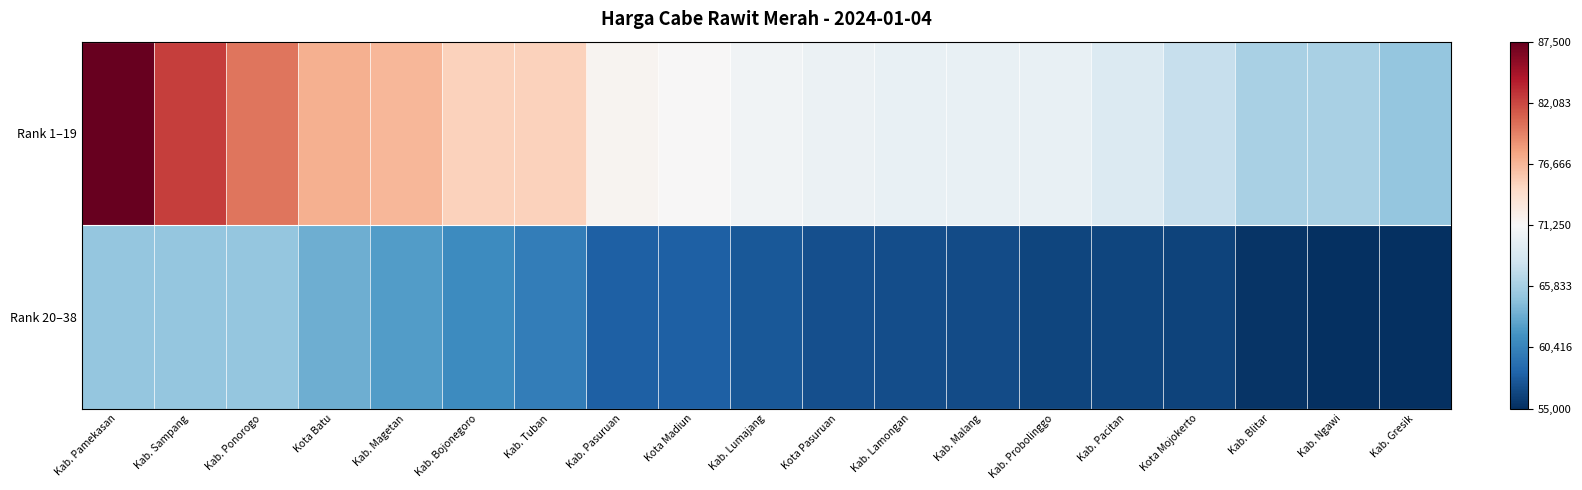

Count the number of data series in this chart.

2